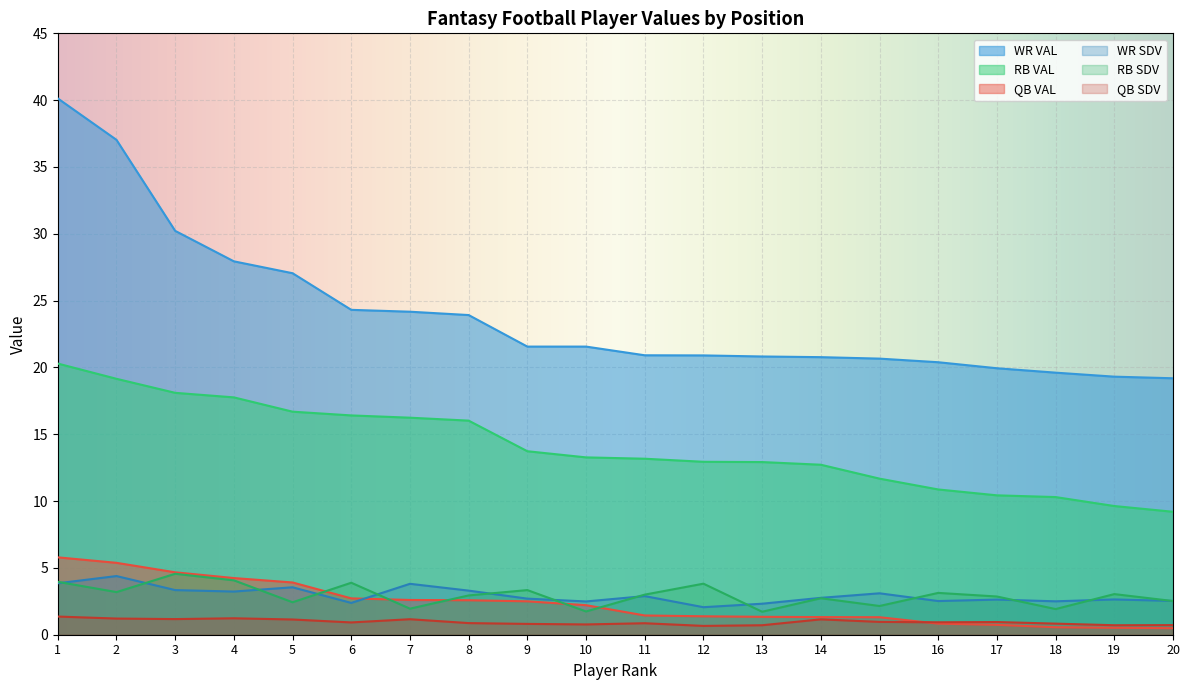

What value does the RB SDV series have at 20?

2.5